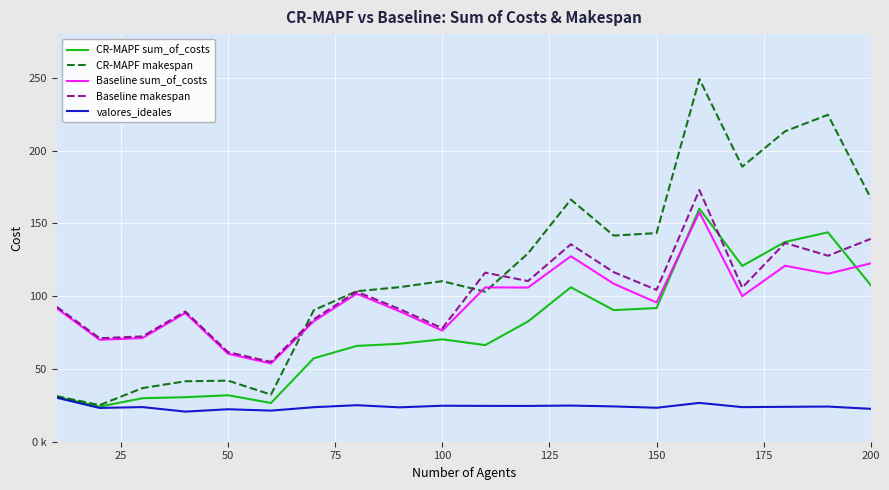

What is the value of the CR-MAPF sum_of_costs point at the 5th from the left?

31.9